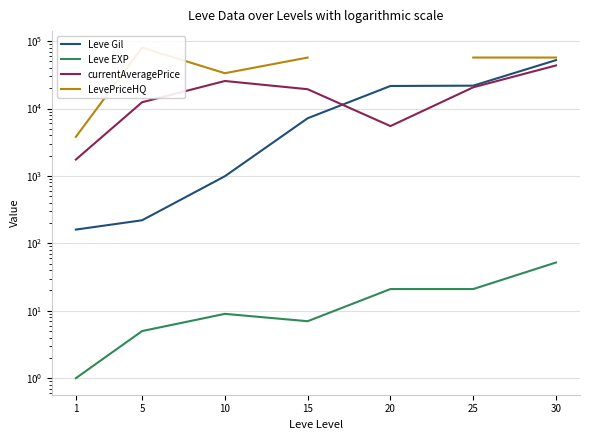

Which category has the highest value across all series?

5